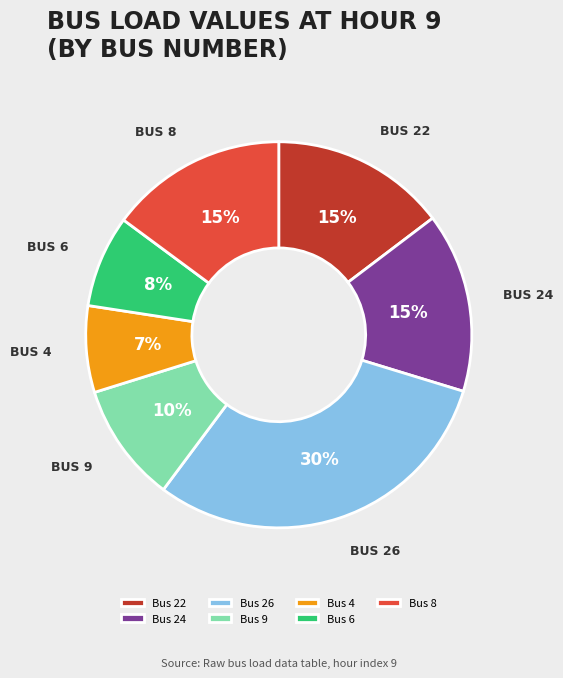

Which category has the biggest portion of the pie?

Bus 26